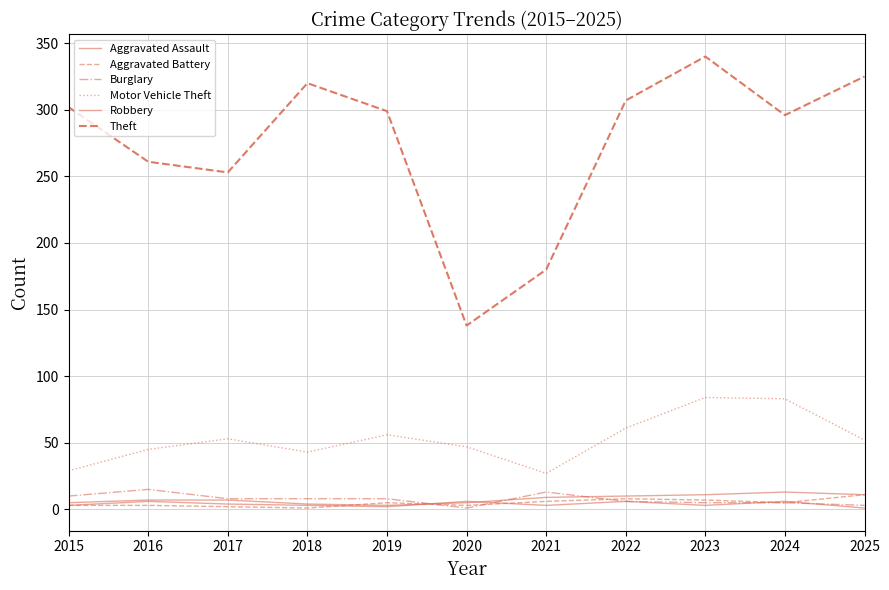

At which label does Aggravated Assault reach its peak?

2024